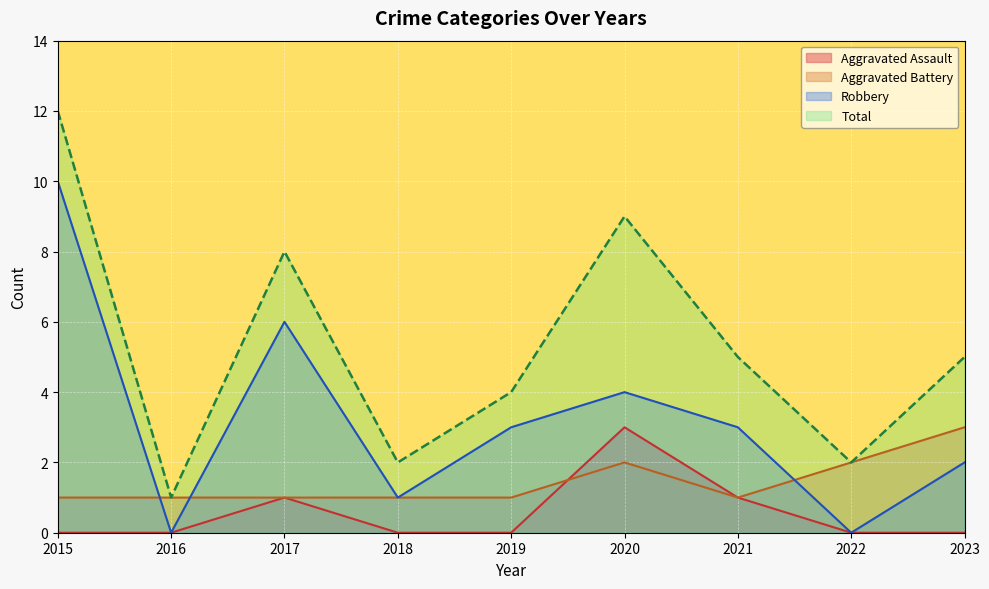

True or false: Robbery has more than 0 interior local peaks.

True